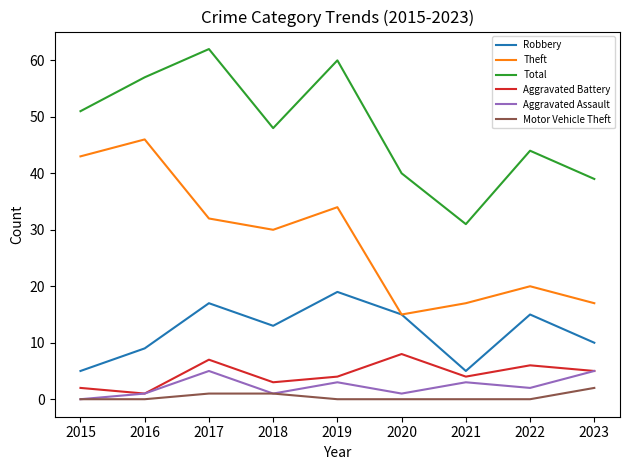

What are all the series names shown in the legend?

Robbery, Theft, Total, Aggravated Battery, Aggravated Assault, Motor Vehicle Theft